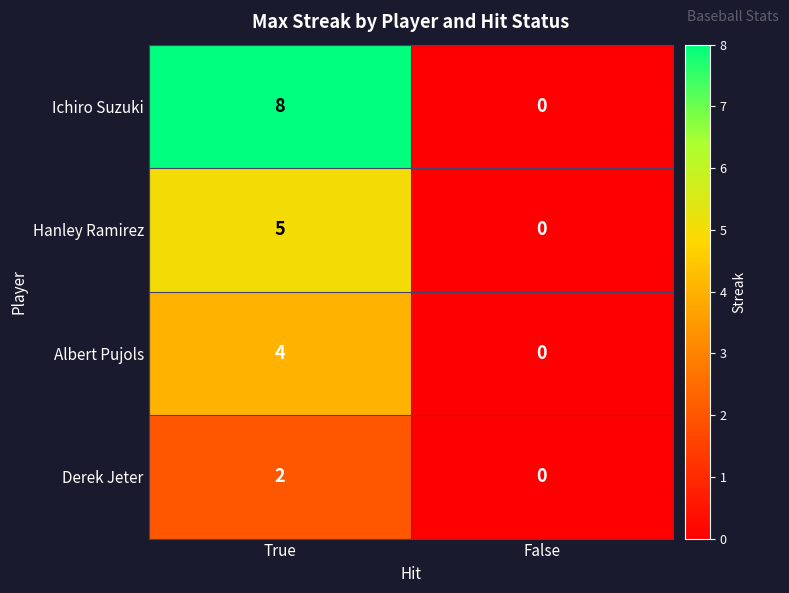

The Derek Jeter series shows 0 at False. True or false?

True